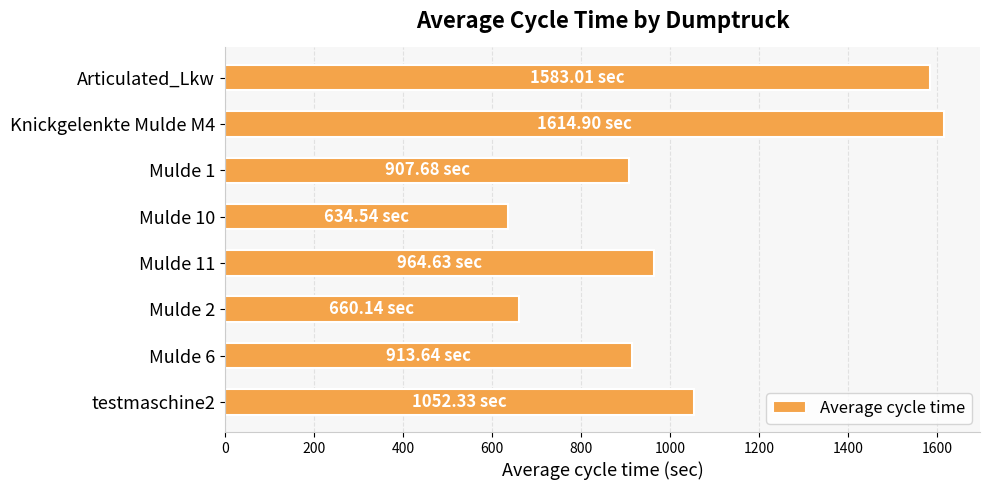

What is the greatest value displayed?

1614.9